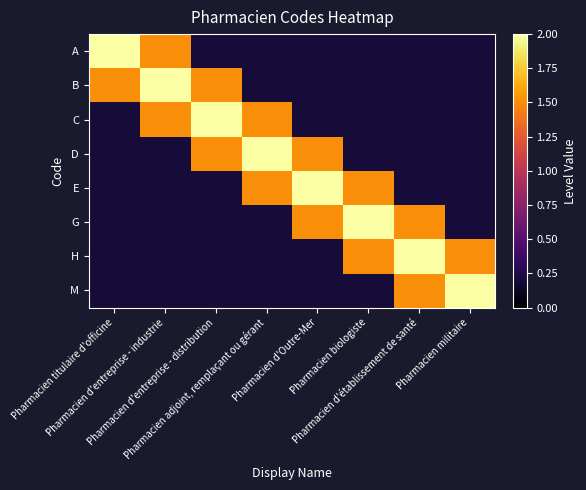

At Pharmacien adjoint, remplaçant ou gérant, list the series in order from smallest to largest.

A, B, G, H, M, C, E, D